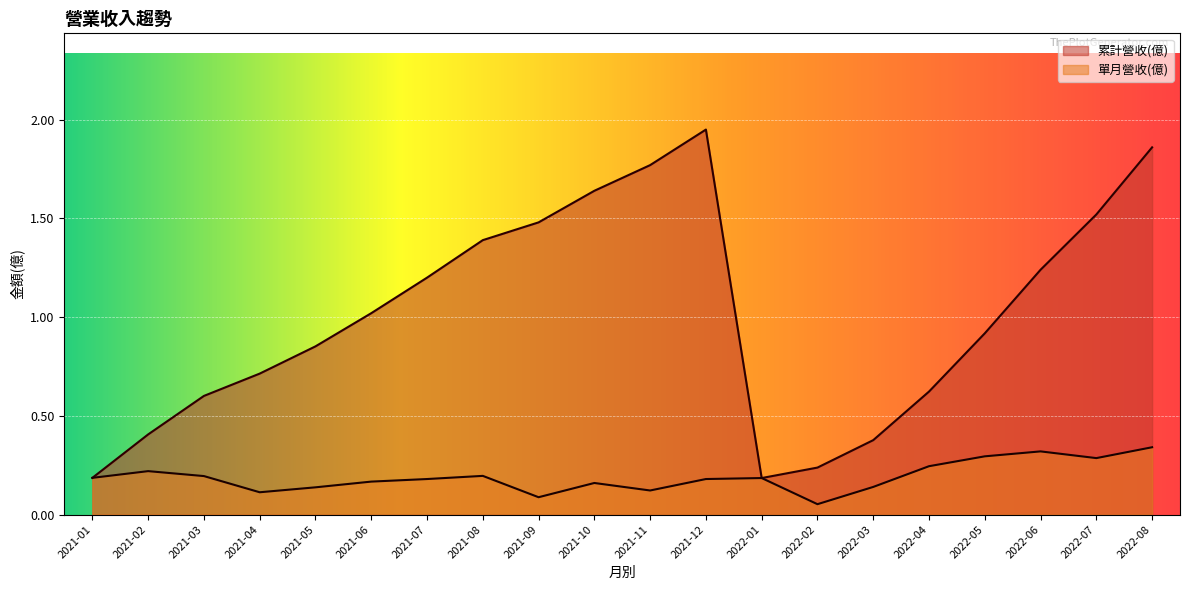

True or false: 累計營收(億) has more than 1 interior local peaks.

False